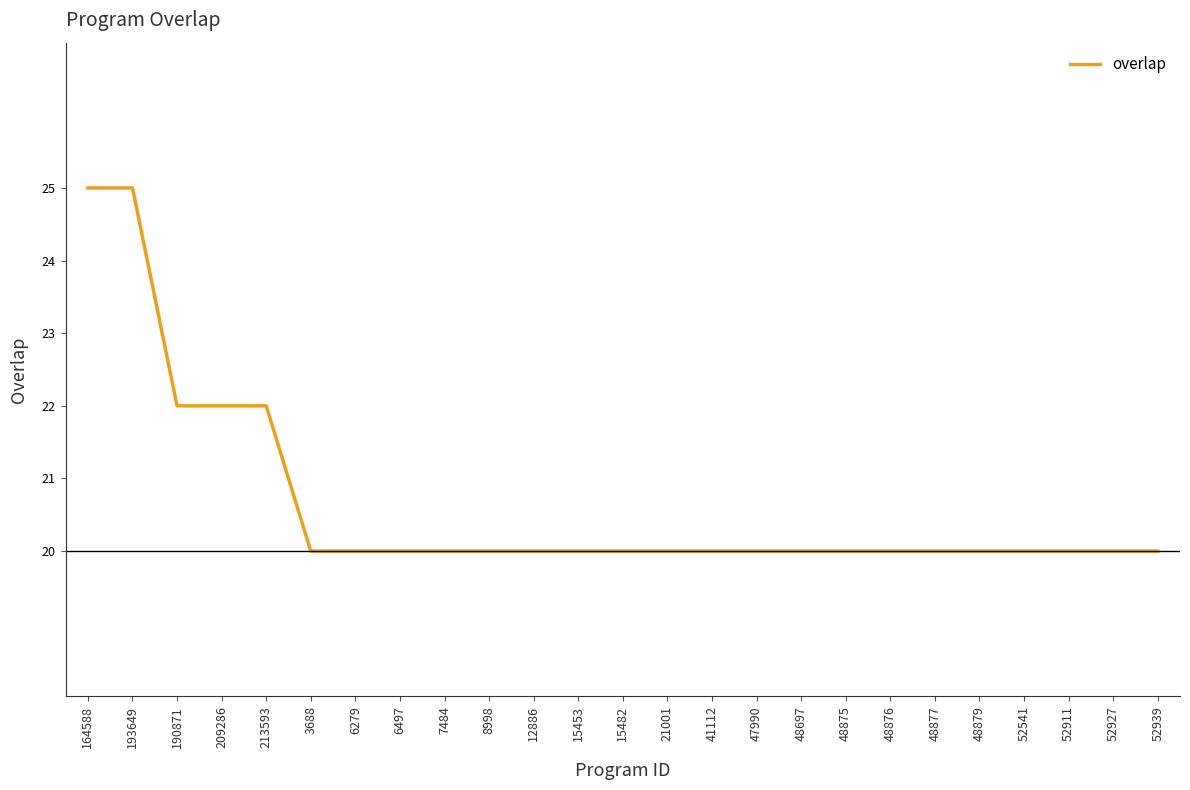

What is the average value?

21